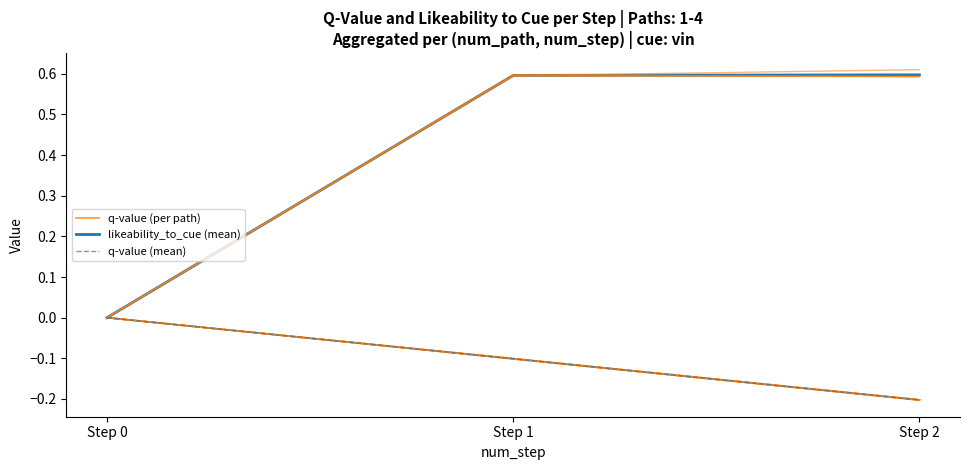

Which series has the largest total across all categories?

likeability_to_cue (mean)